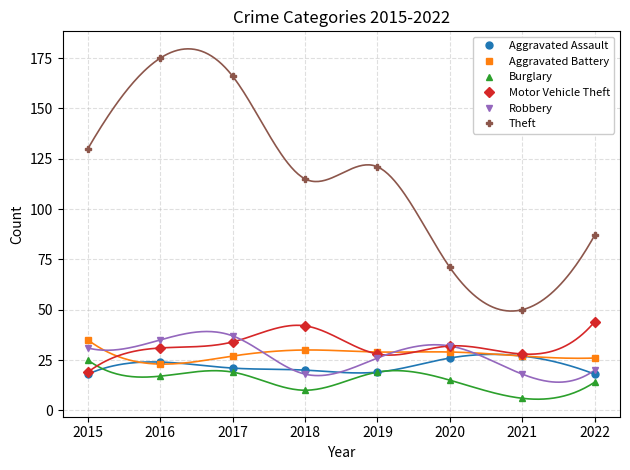

What is the spread (max minus min) of values at 2015?

112